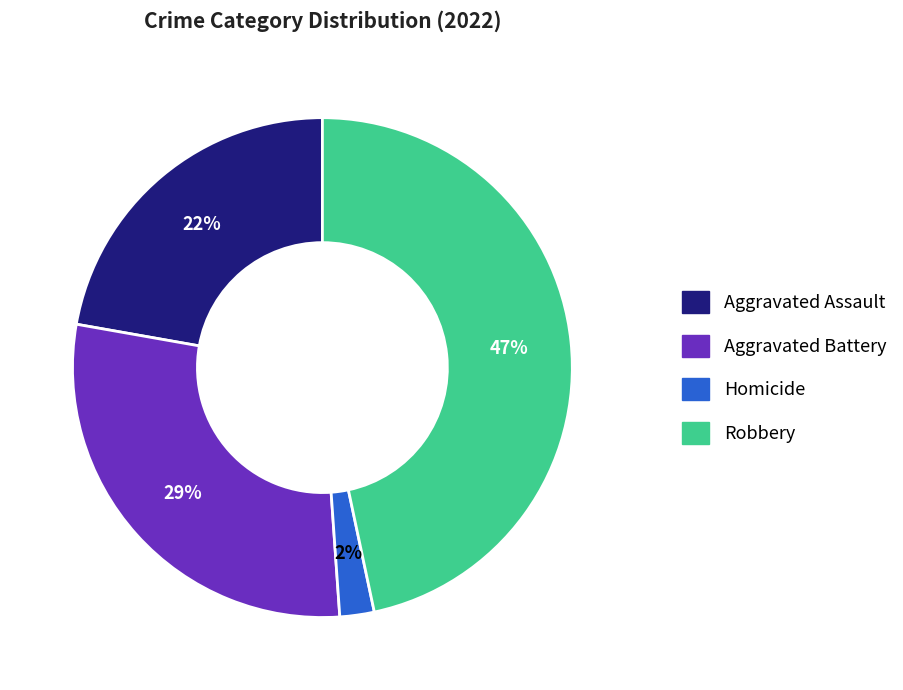

Rank the categories by value from highest to lowest.

Robbery, Aggravated Battery, Aggravated Assault, Homicide